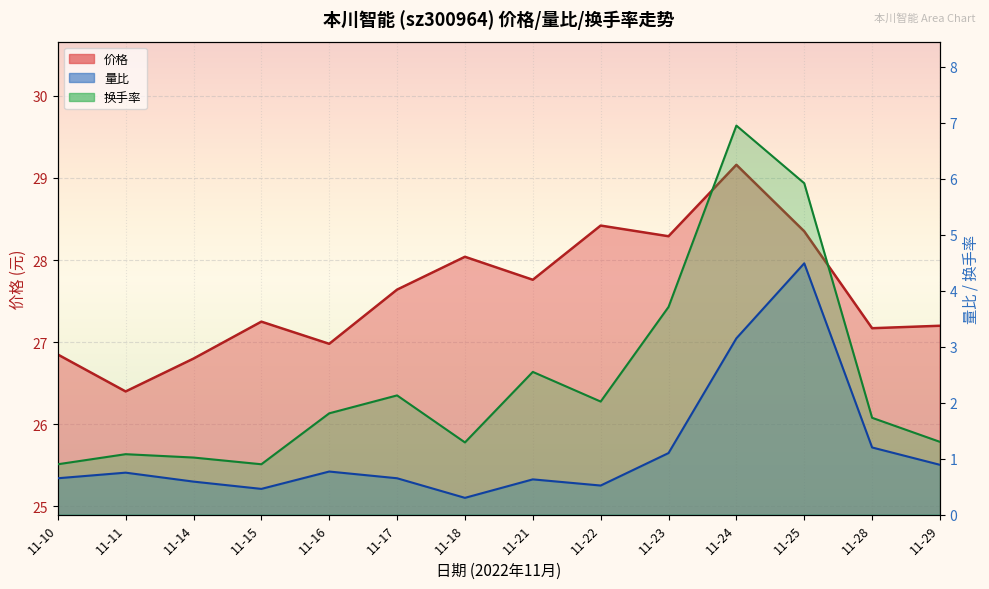

The 换手率 series shows 2.1 at 11-17. True or false?

True